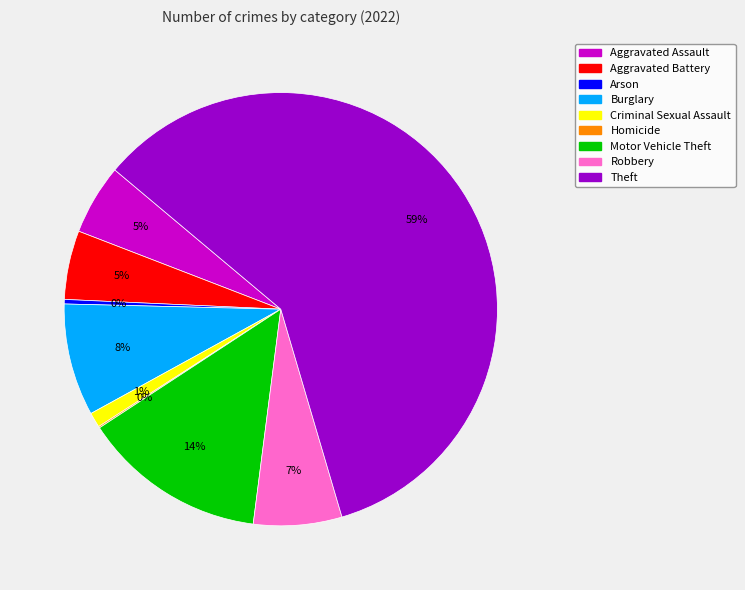

Which has a higher value, Theft or Aggravated Assault?

Theft